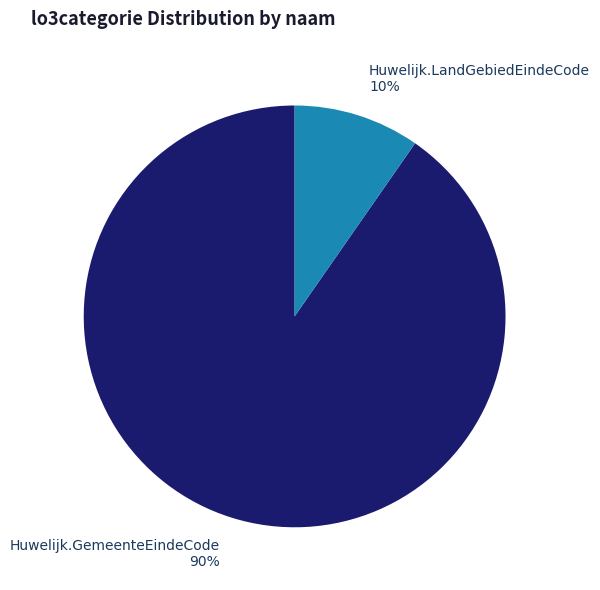

Which slice is the smallest?

Huwelijk.LandGebiedEindeCode